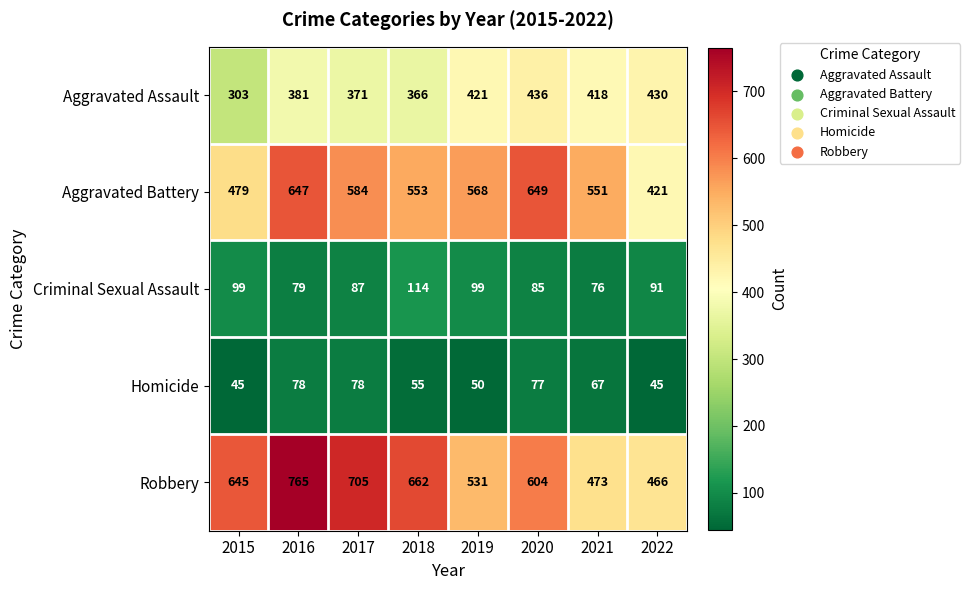

Which series has the widest spread of values?

Robbery